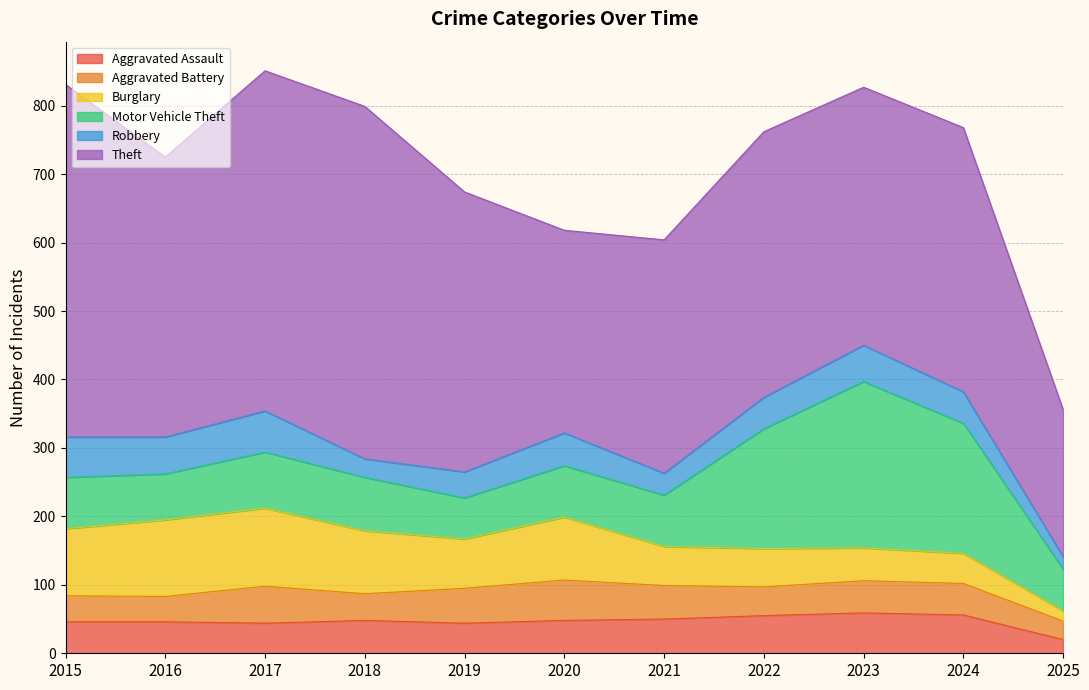

Which category has the lowest value across all series?

2025